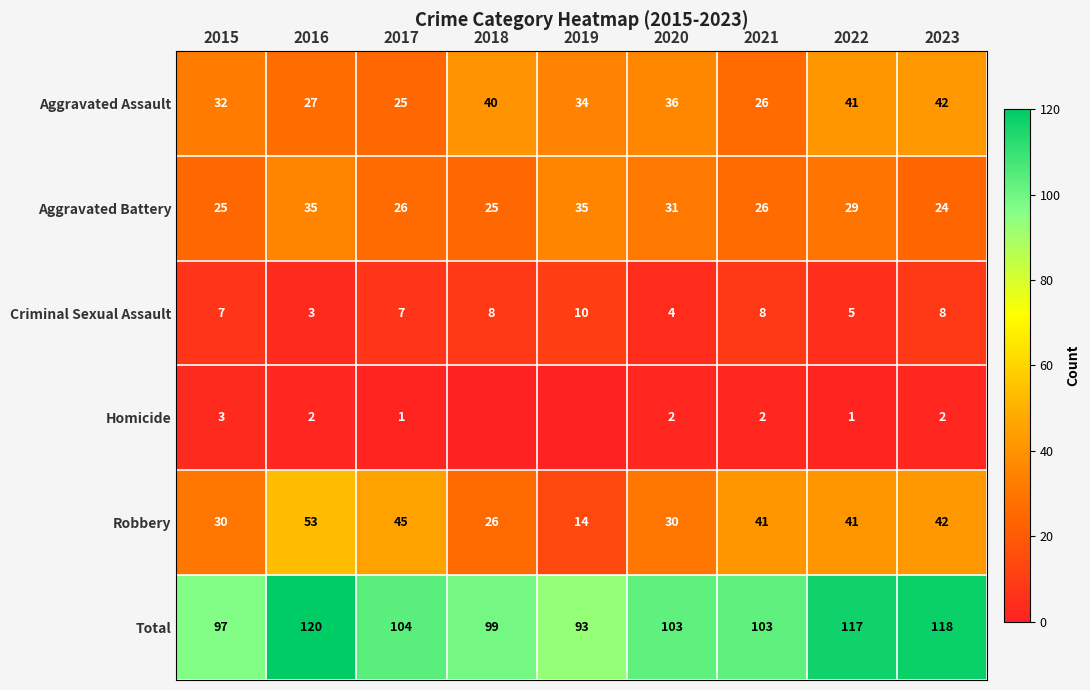

The value of Total at 2021 is 103. True or false?

True